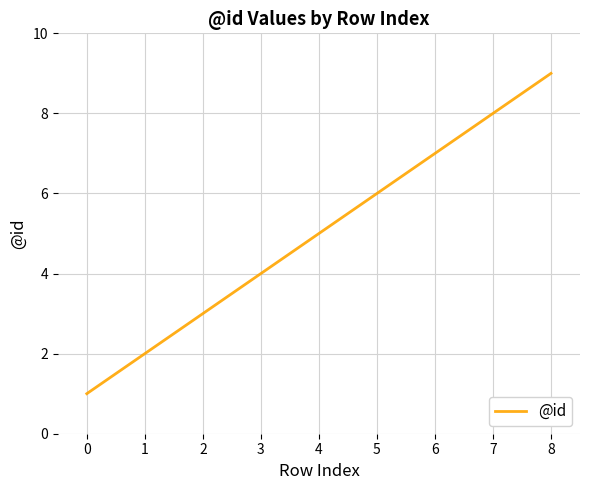

What is the average value?

5